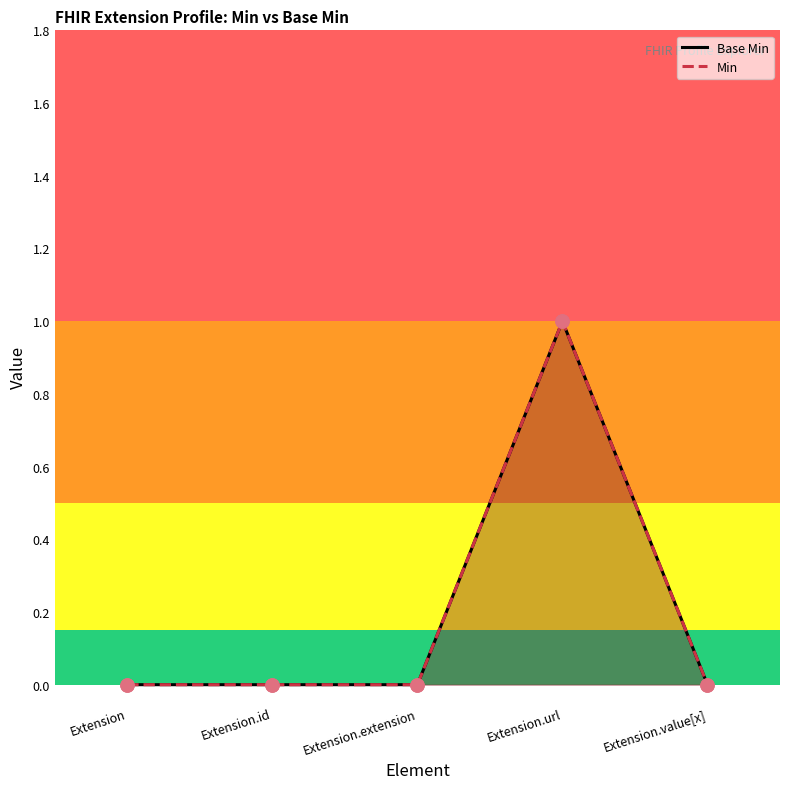

Which series has the largest Y range (max minus min)?

Base Min